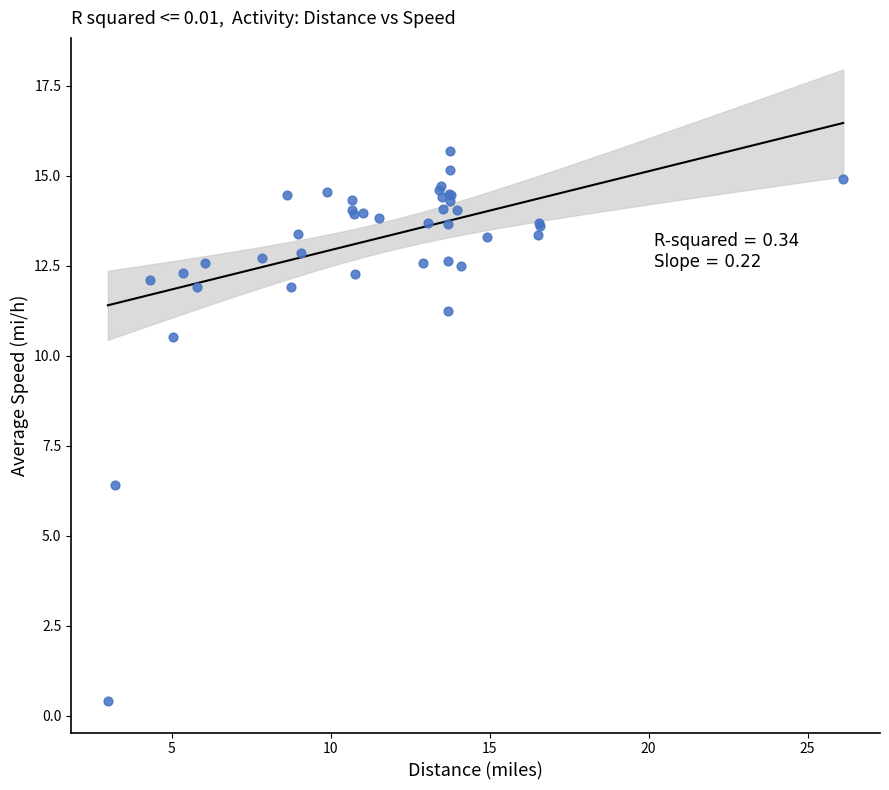

What Y value in the scatter plot is closest to 8?

6.4